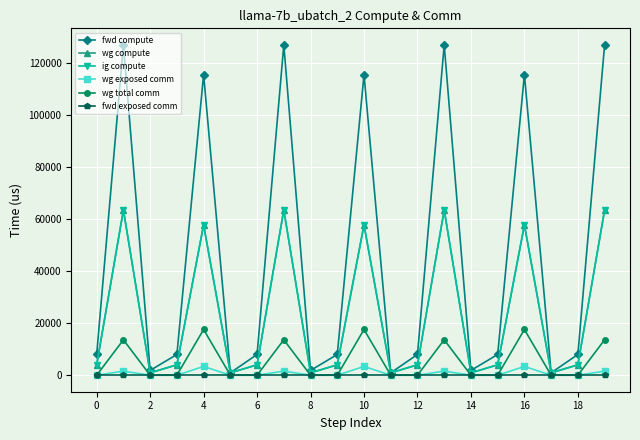

Is this an area chart (filled region under the line)?

No